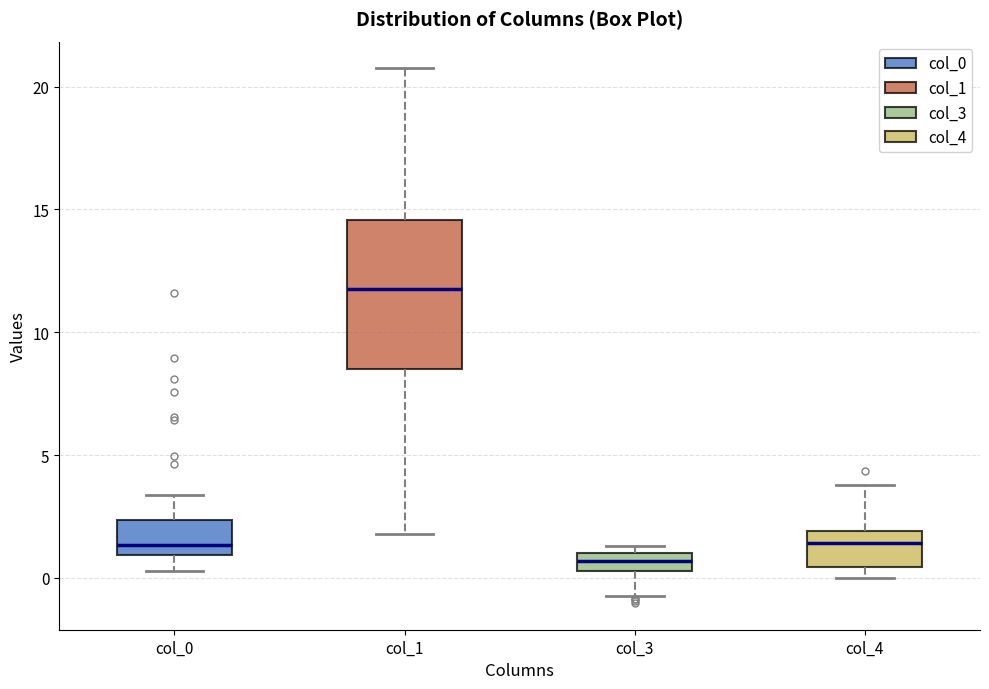

Which box's median line is the lowest?

col_3